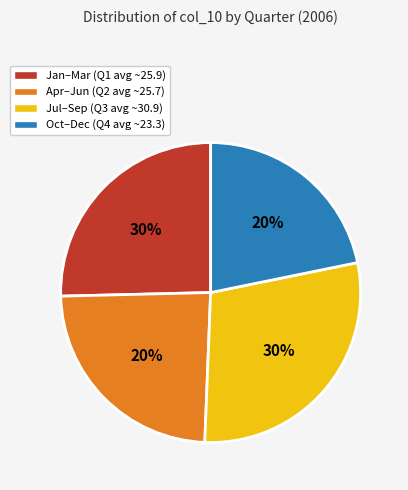

Is the sum of 22 and 22 greater than half?

No